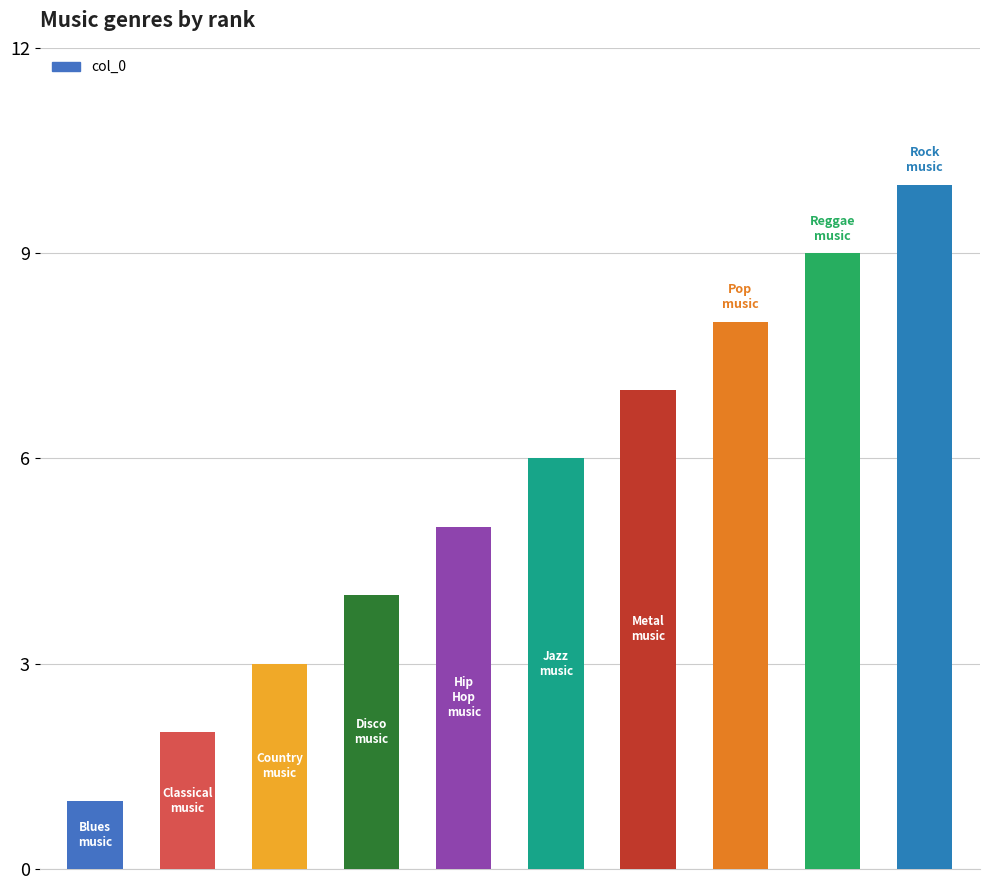

What is the sum of all values?

55